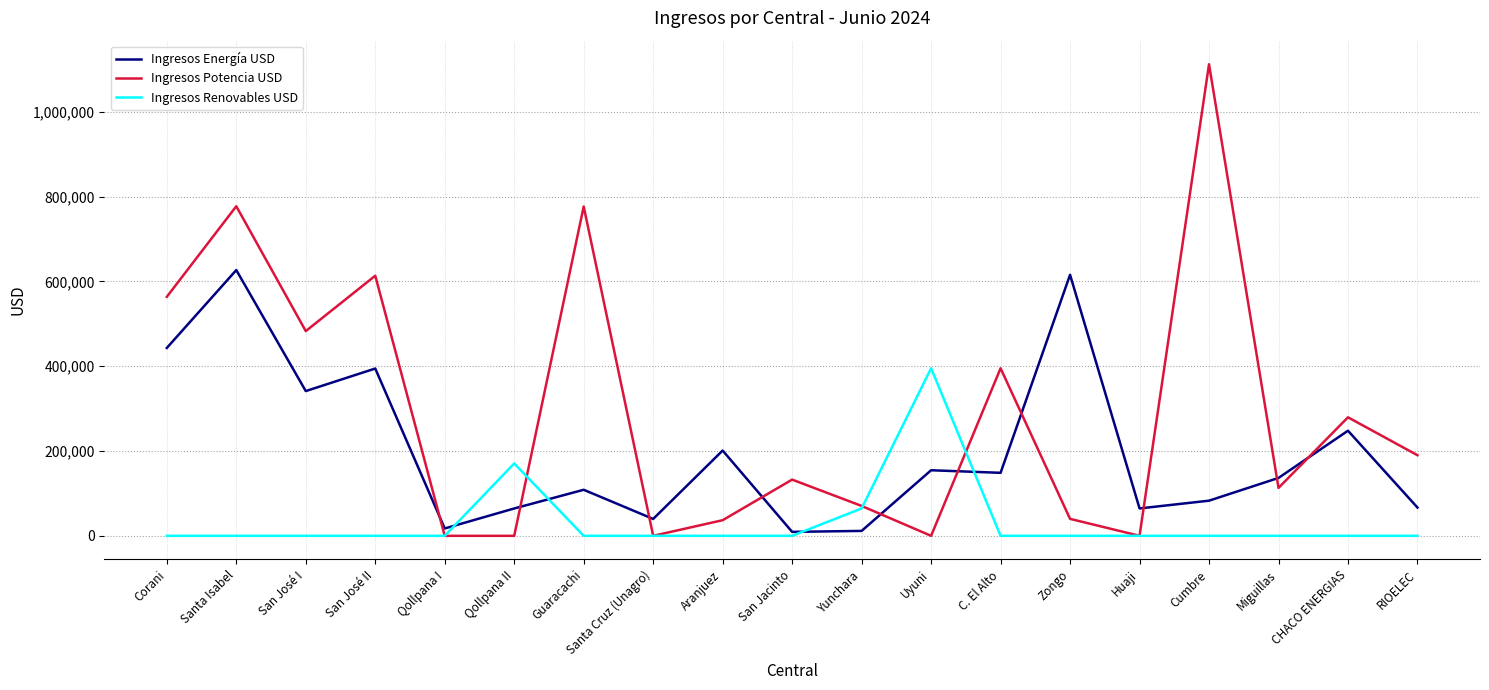

Which series has the largest range (max minus min)?

Ingresos Potencia USD